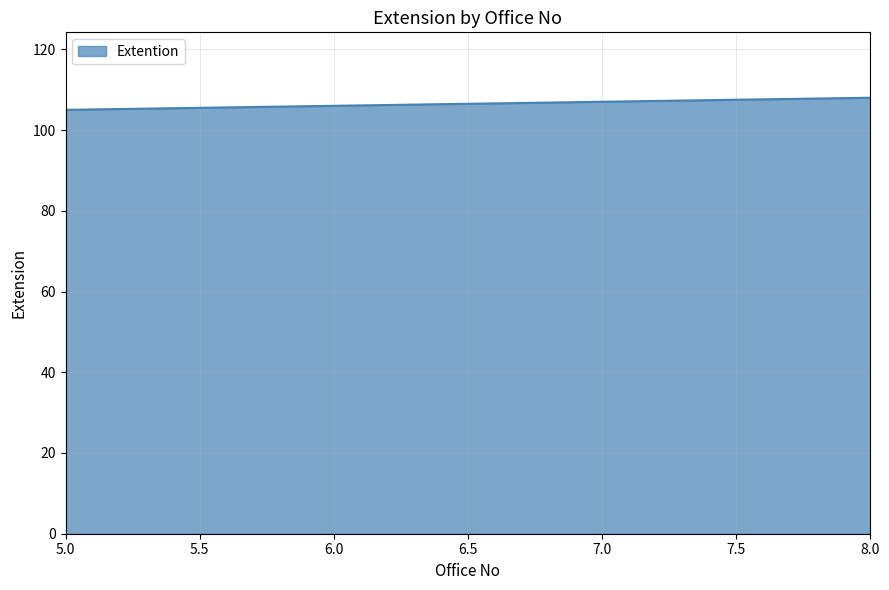

At which label is the value closest to 106?

6.0